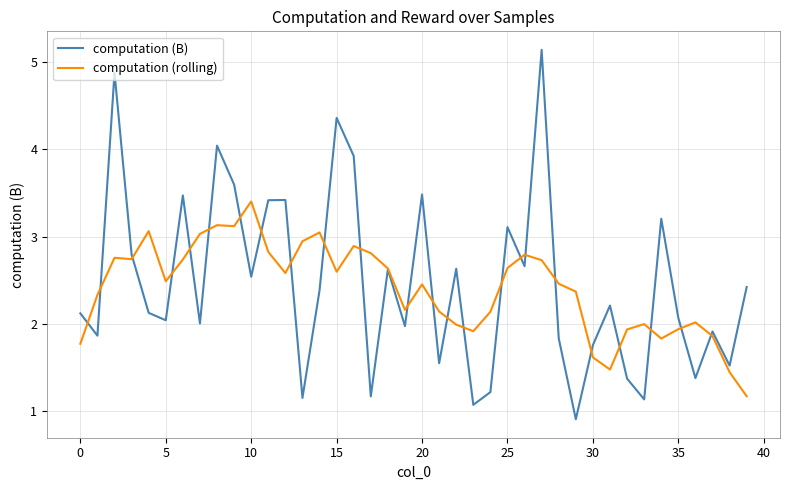

List the series in order of their peak value, highest first.

computation (B), computation (rolling)